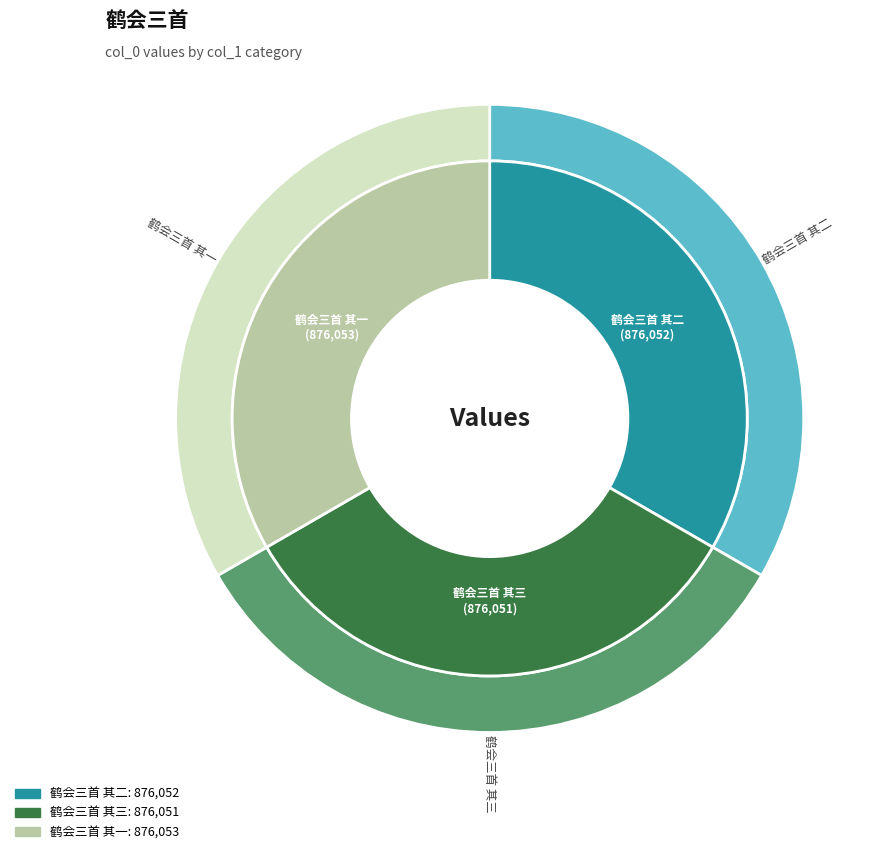

True or false: 鹤会三首 其二 accounts for 46% of the total.

False